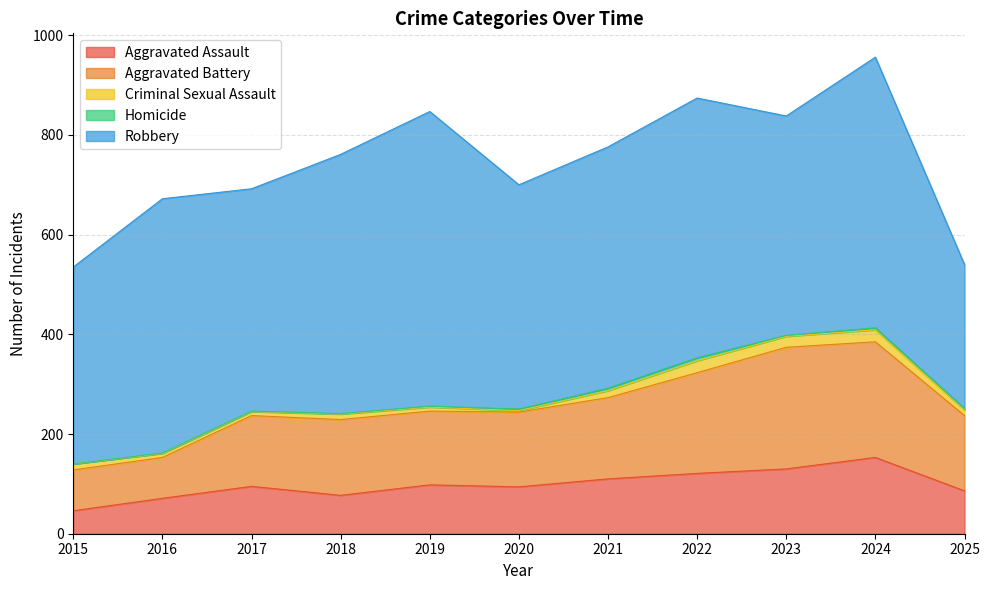

In Aggravated Assault, how many points are lower than both neighbors (excluding endpoints)?

2